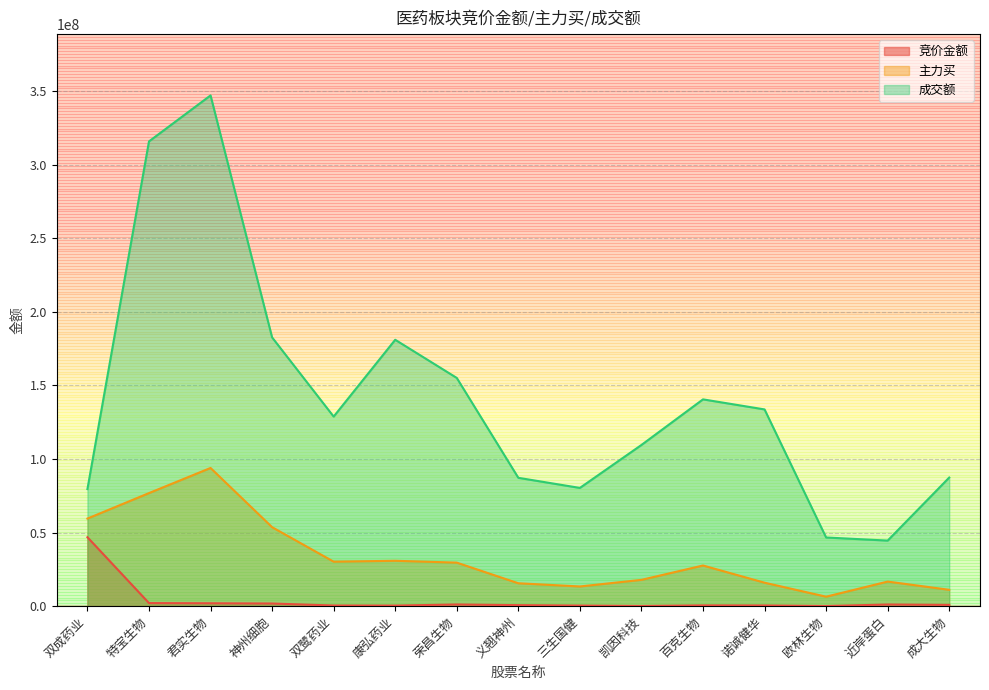

What is the smallest value displayed?

90307